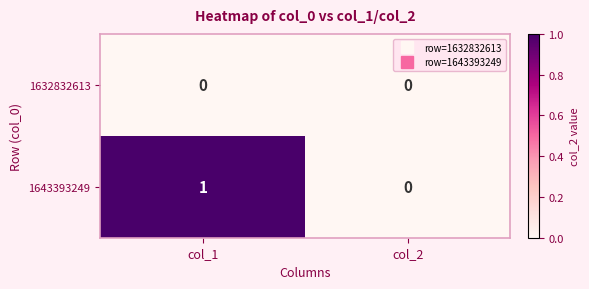

Which series has the largest total across all categories?

1643393249